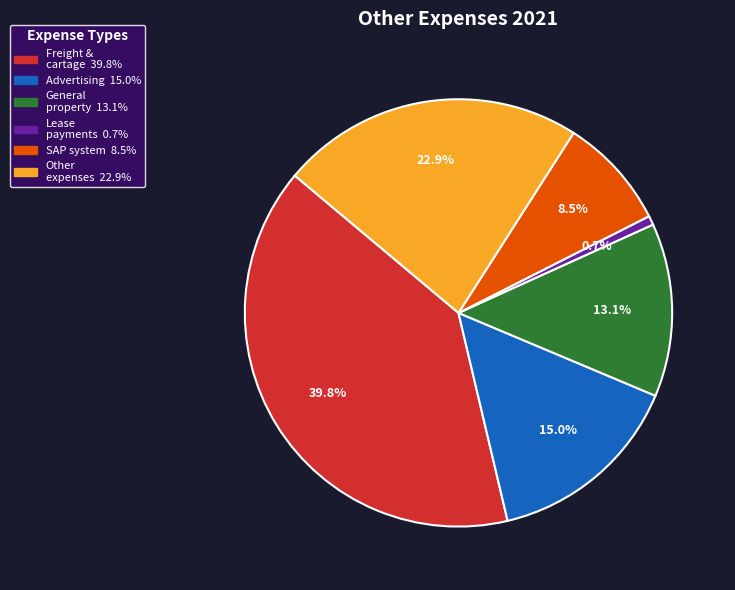

Does any single category account for the majority?

No